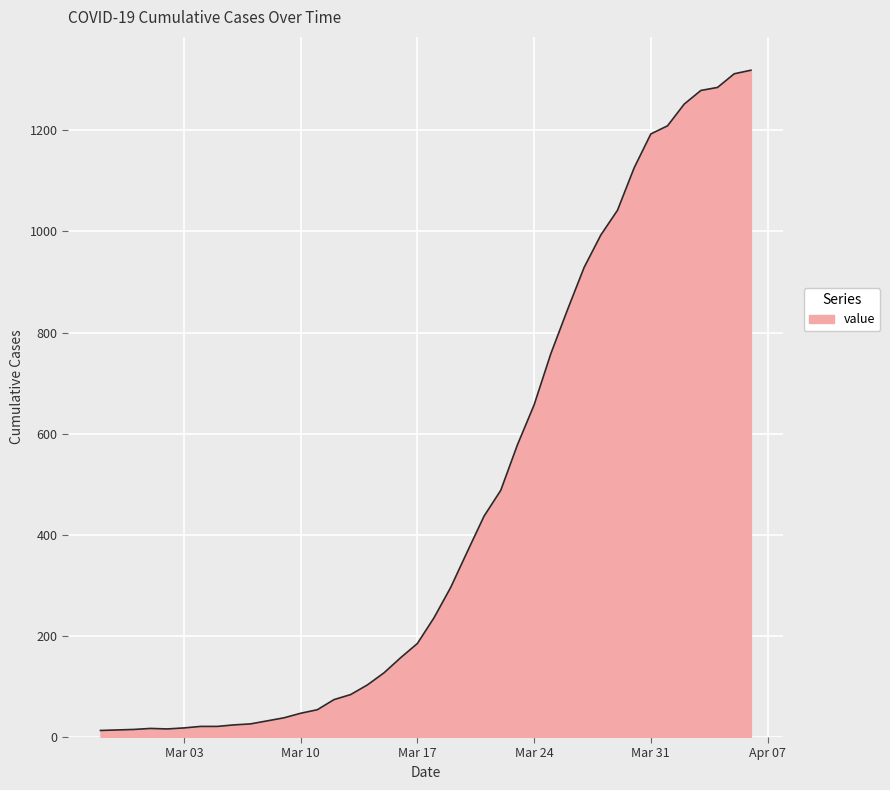

What is the maximum value shown in the chart?

1319